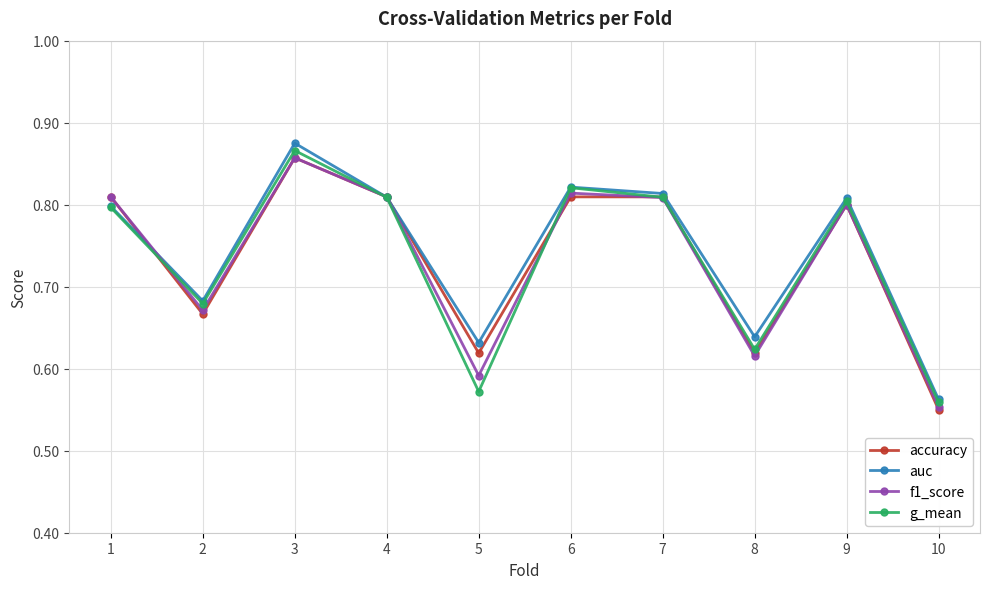

Which series has the largest total across all categories?

auc